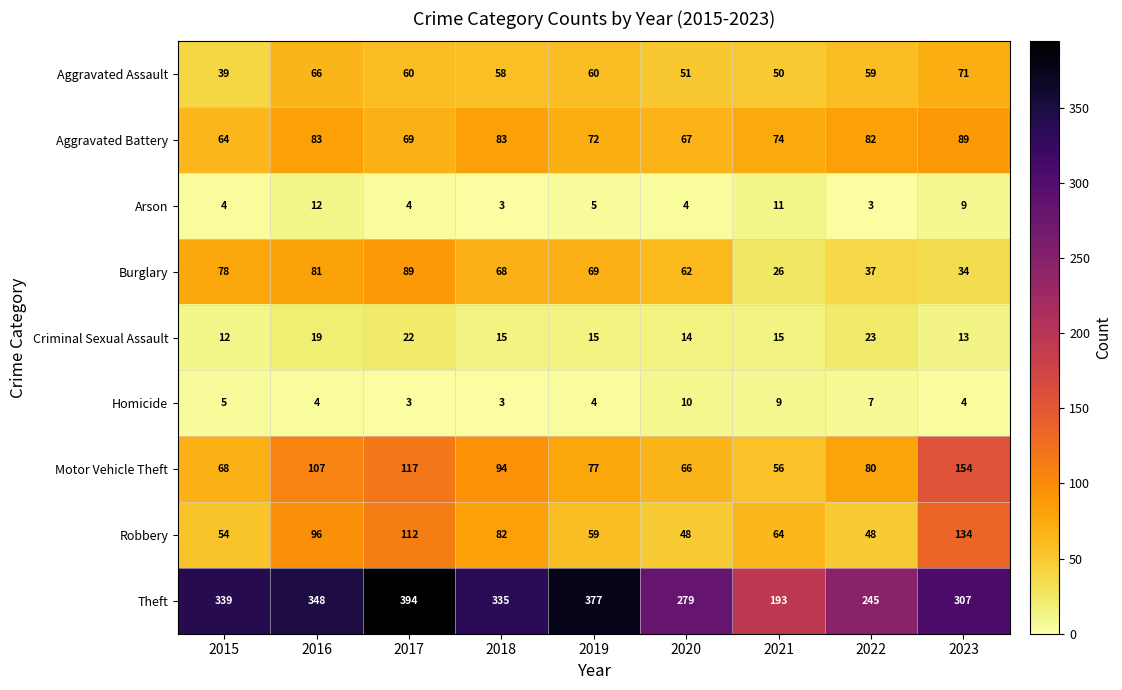

True or false: Criminal Sexual Assault has a value of 5 at 2018.

False